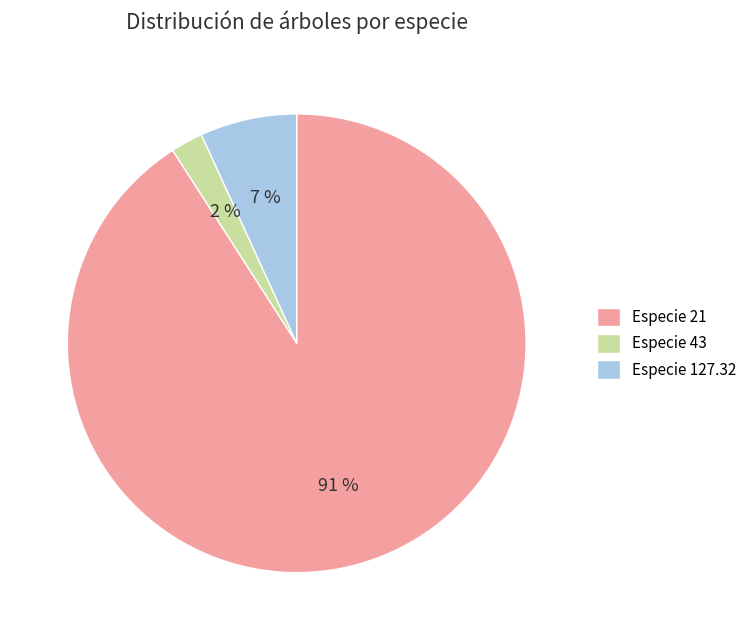

Do Especie 127.32 and Especie 43 together represent more than half of the pie?

No